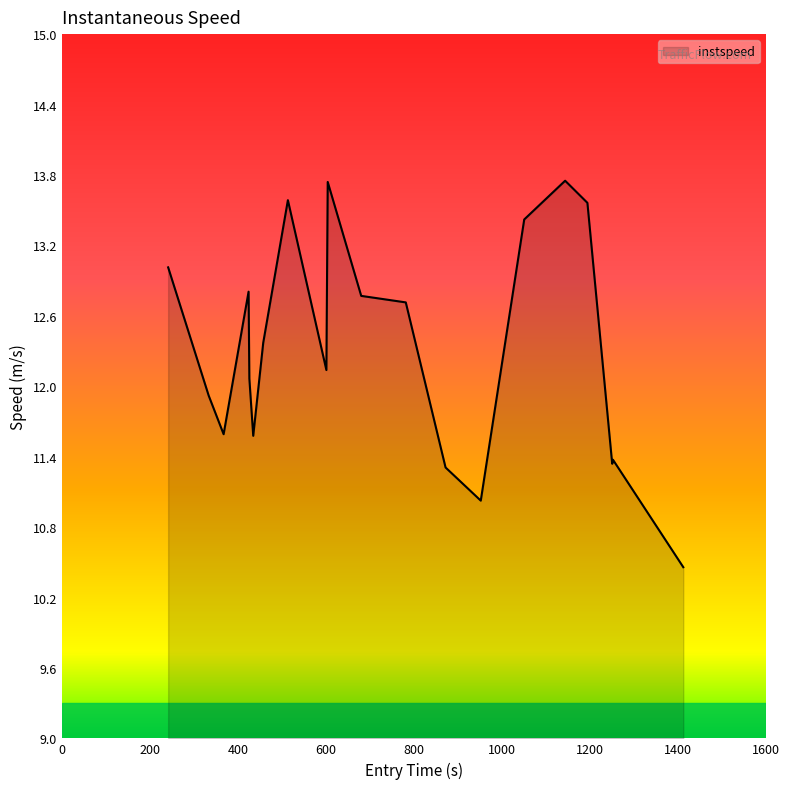

What is the maximum value shown in the chart?

13.8